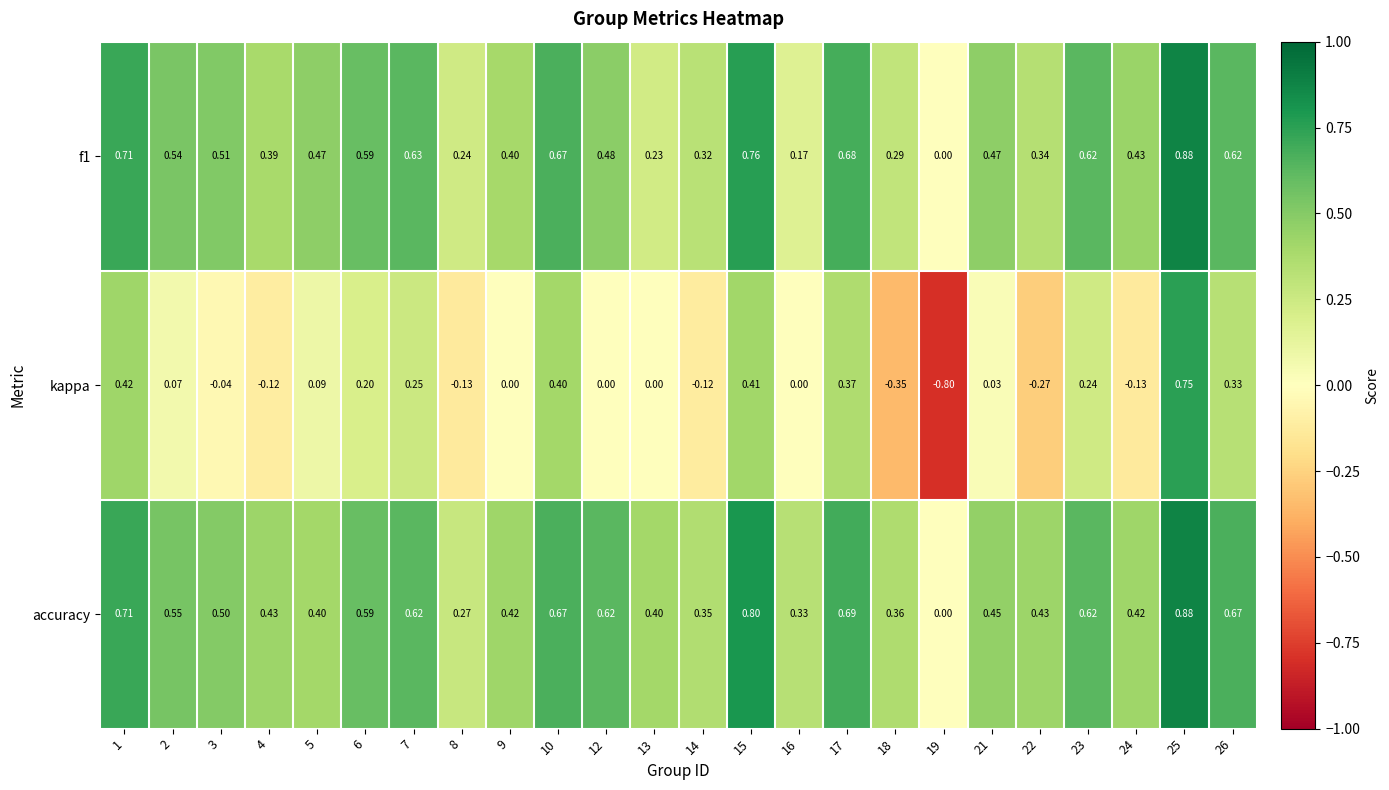

Which series has the largest total across all categories?

accuracy